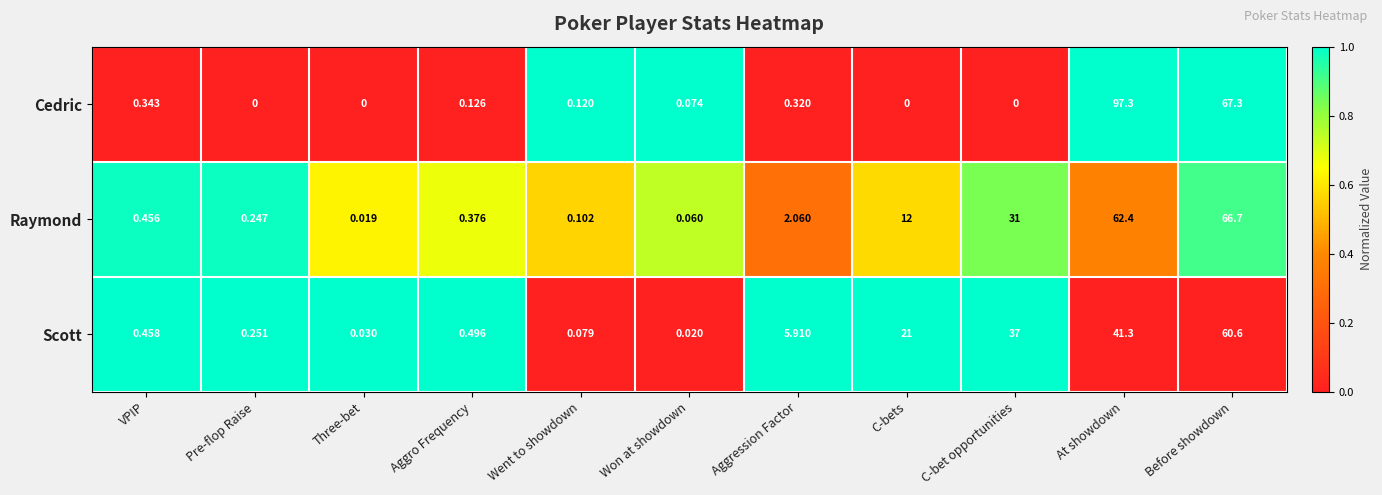

Rank the series at Won at showdown from lowest to highest value.

Scott, Raymond, Cedric